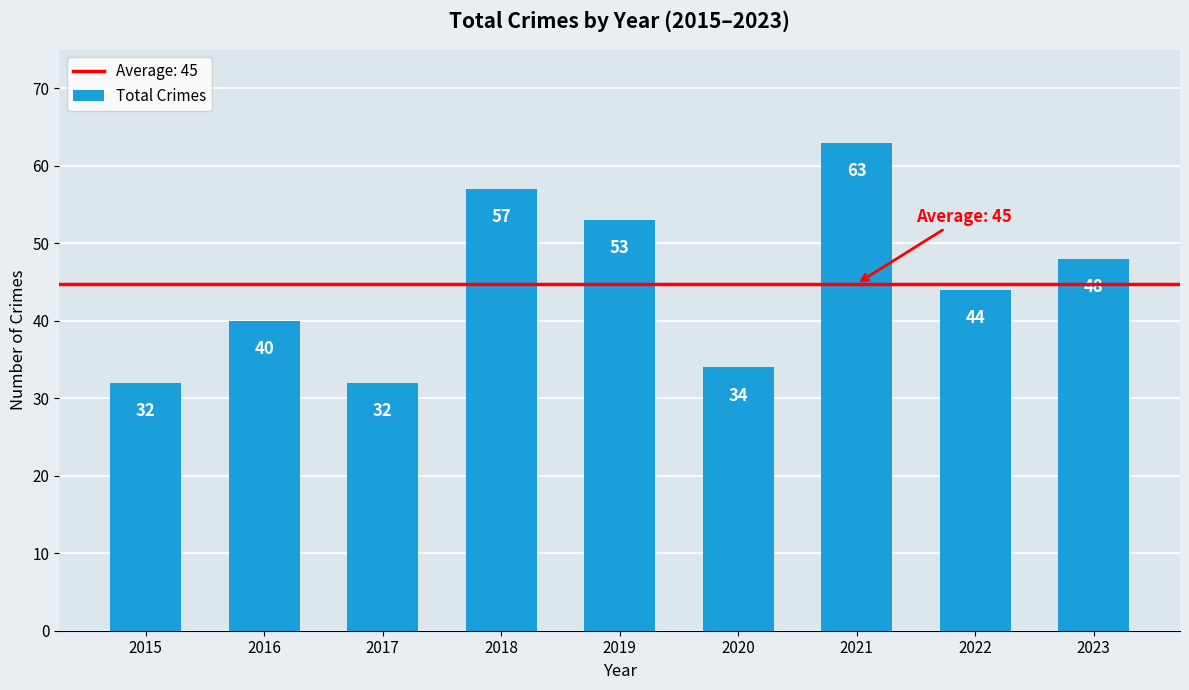

What is the sum of the values at 2015 and 2021?

95